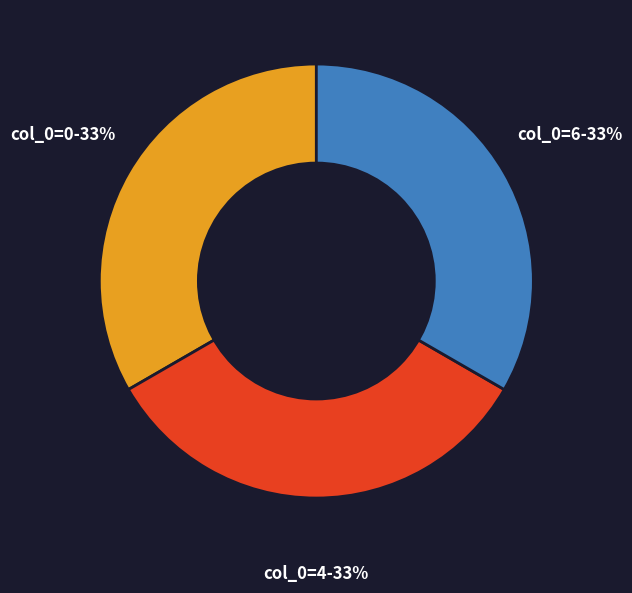

How many slices are in this pie chart?

3